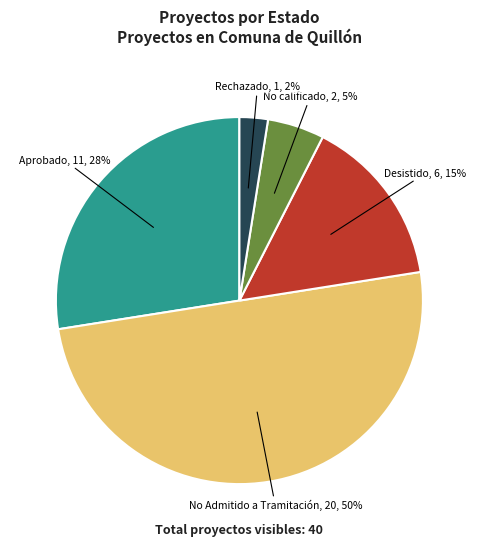

How many segments does this pie chart have?

5